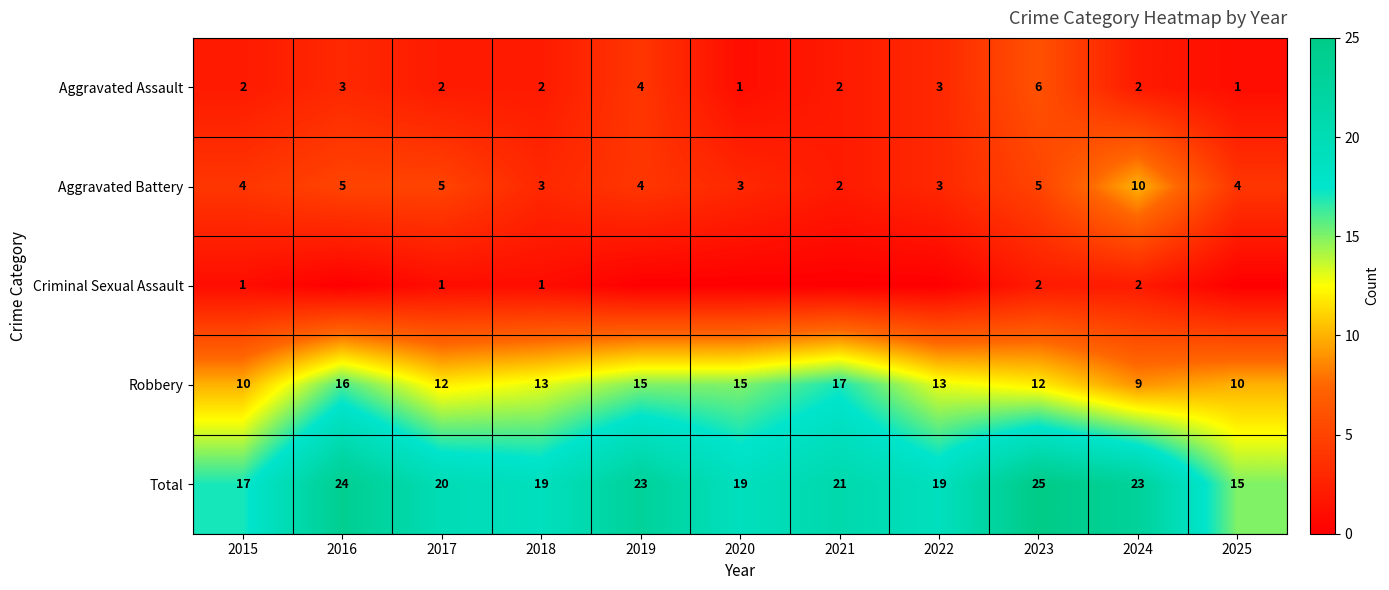

Is it true that Aggravated Assault equals 1 at 2020?

True